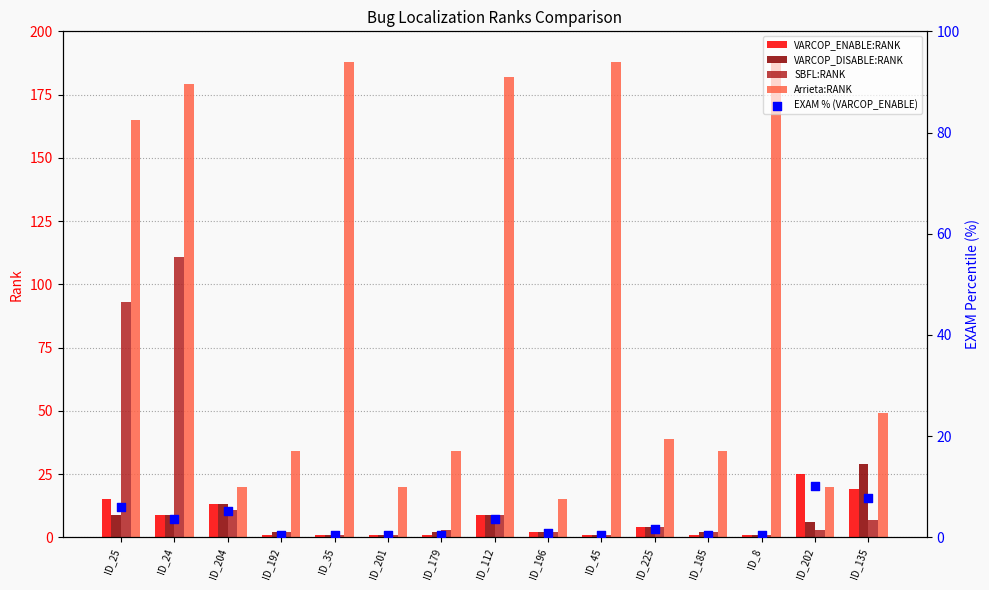

At how many categories does at least one series exceed 167?

5